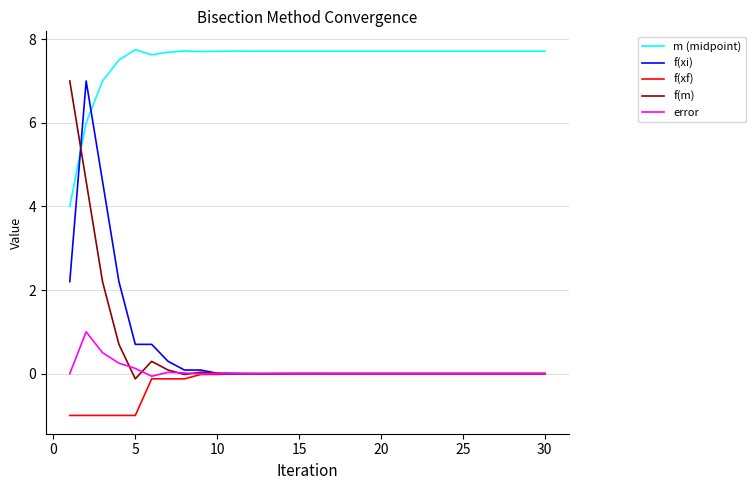

Which series has the largest total across all categories?

m (midpoint)